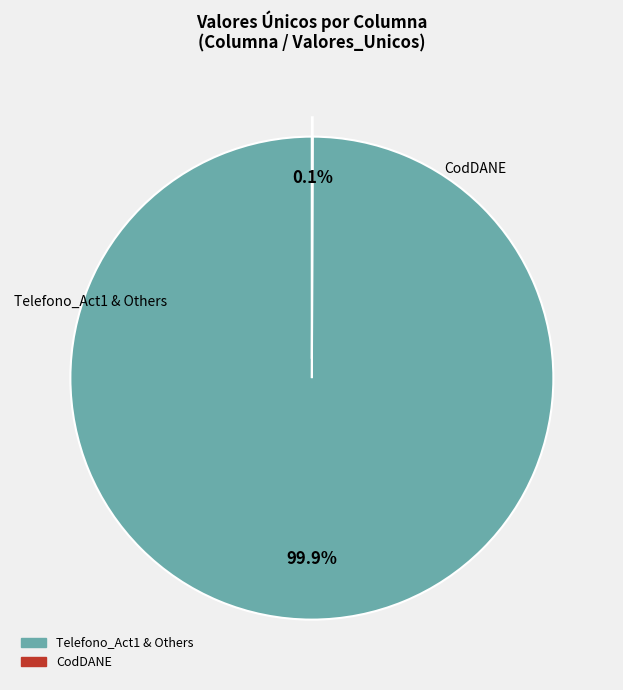

Does any single category account for the majority?

Yes